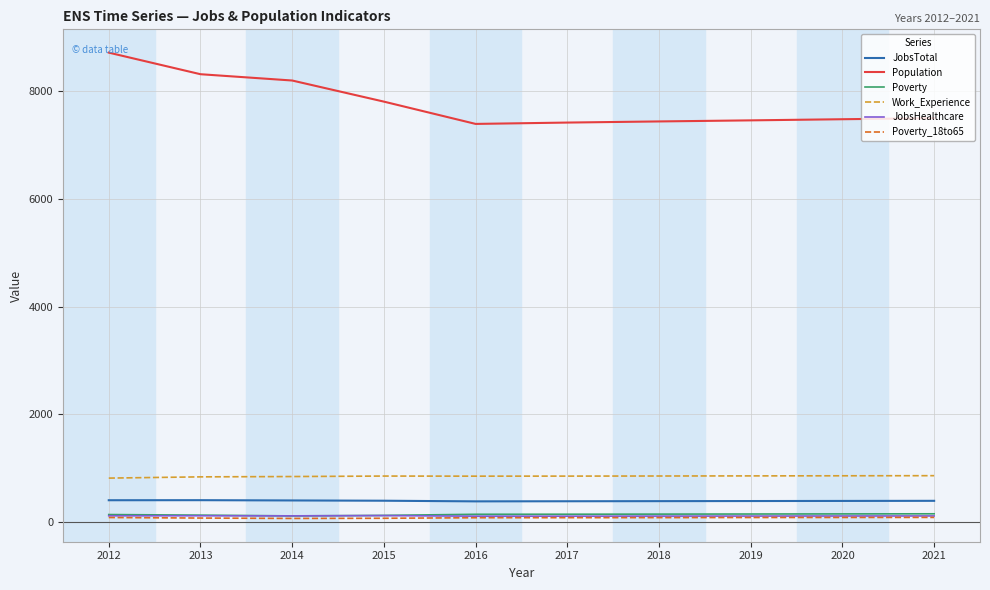

The value of Population at 2017 is 7419. True or false?

True